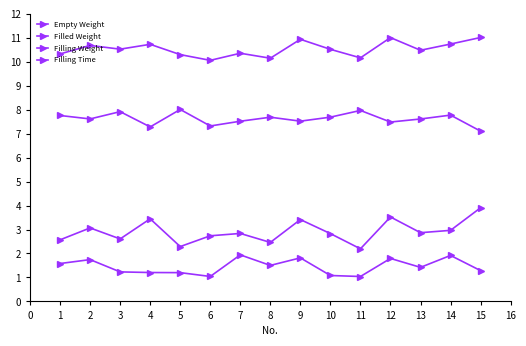

How many lines are shown in the chart?

4